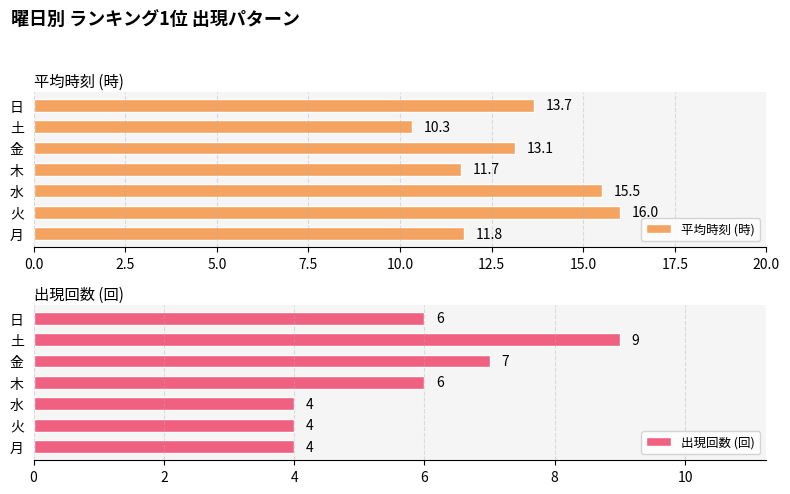

The value of 平均時刻 (時) at 木 is 7.5. True or false?

False